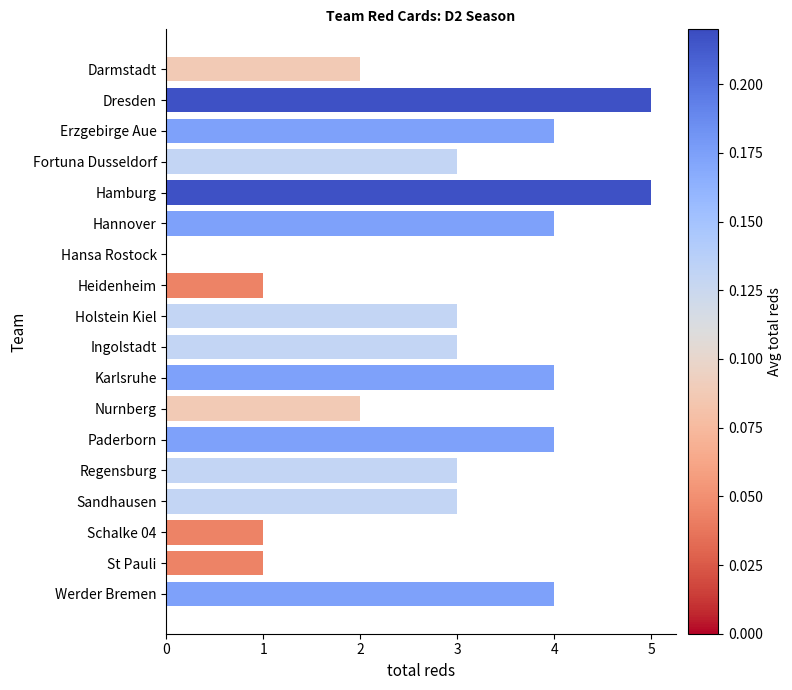

Does the chart contain stacked bars?

No